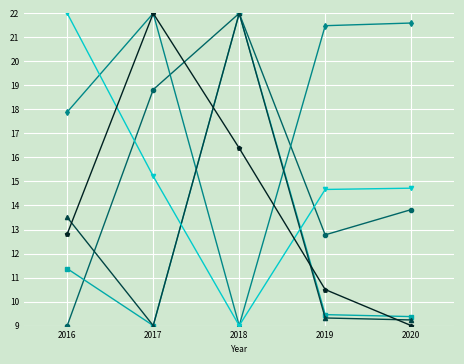

What is the minimum value shown in the chart?

9.0